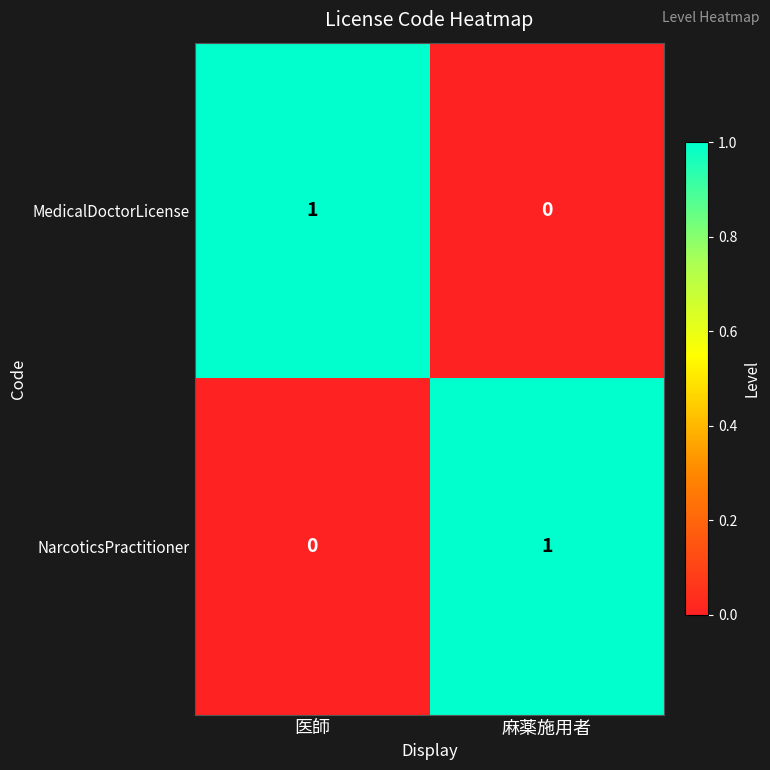

Which category has the lowest value in the MedicalDoctorLicense series?

麻薬施用者